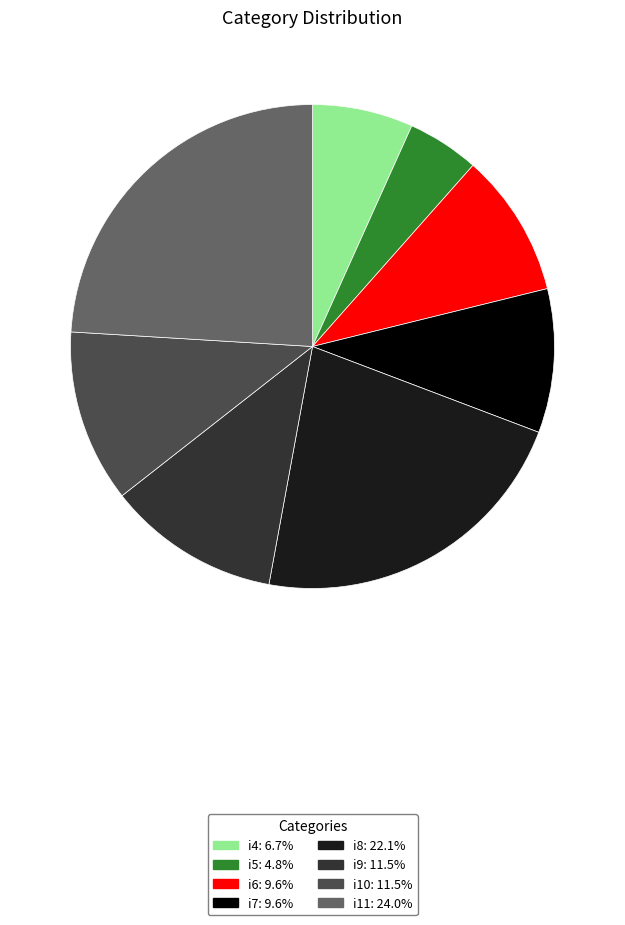

Which slice is the smallest?

i5